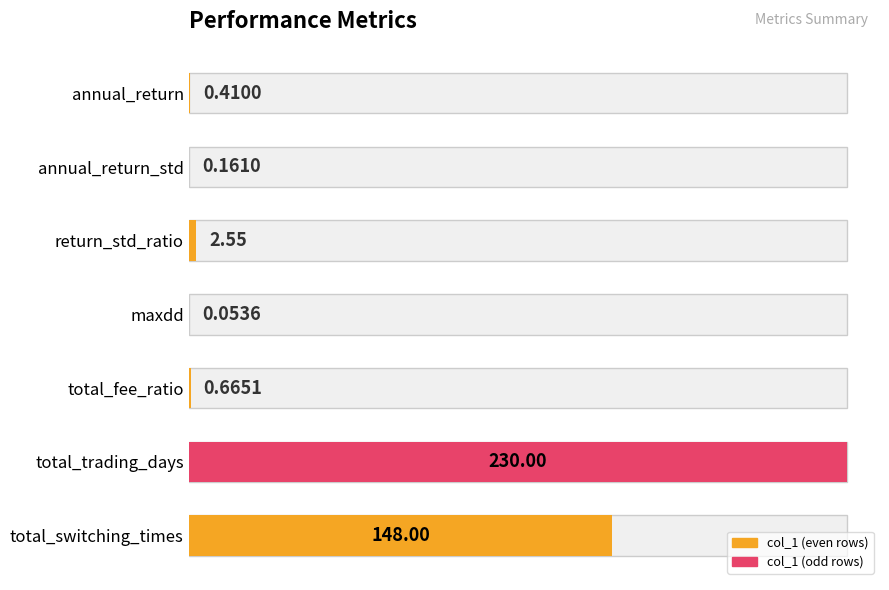

Rank the categories by value from lowest to highest.

3, 1, 0, 4, 2, 6, 5